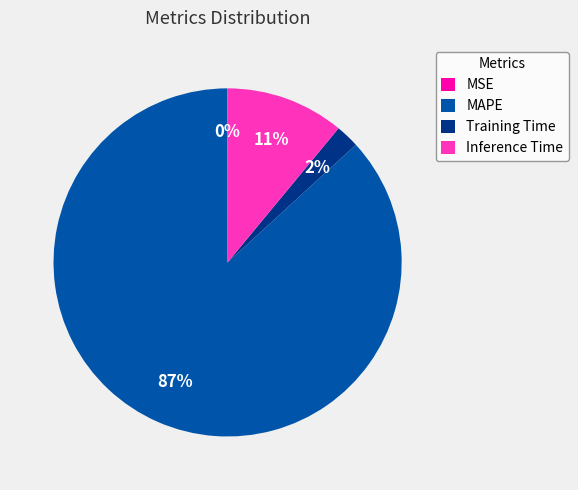

Is the sum of MAPE and Inference Time greater than half?

Yes